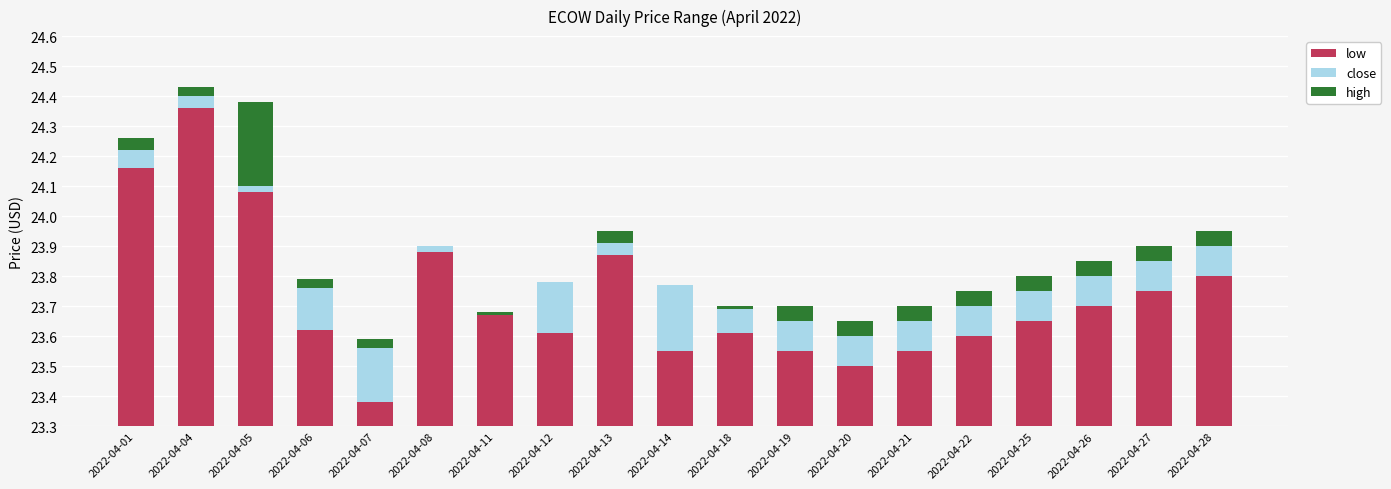

The high series shows 0.0 at 2022-04-08. True or false?

True